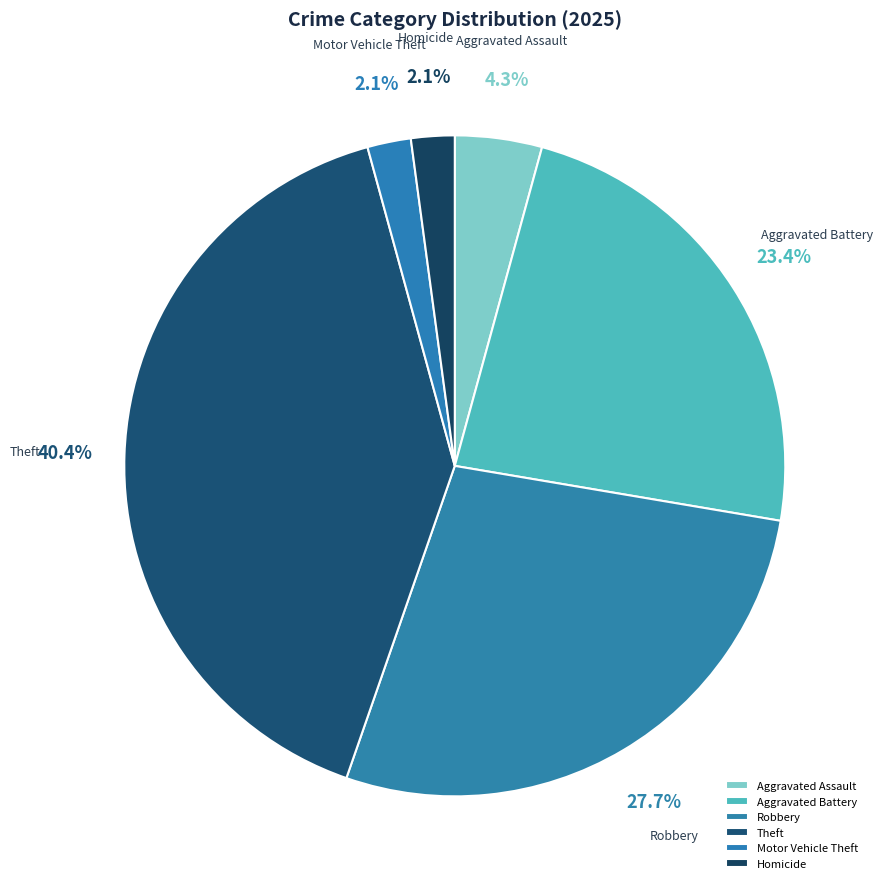

Which has a higher value, Aggravated Battery or Aggravated Assault?

Aggravated Battery